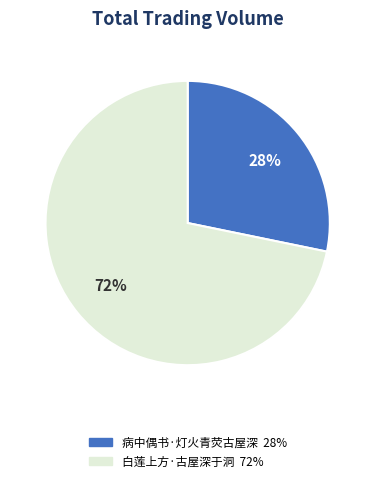

Which category accounts for the majority?

白莲上方·古屋深于洞